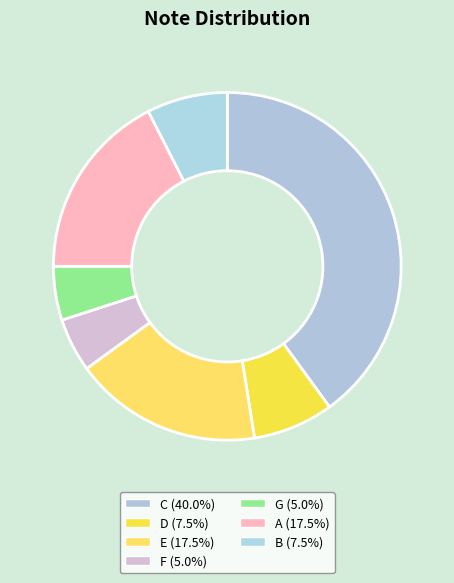

How many slices are in this pie chart?

7